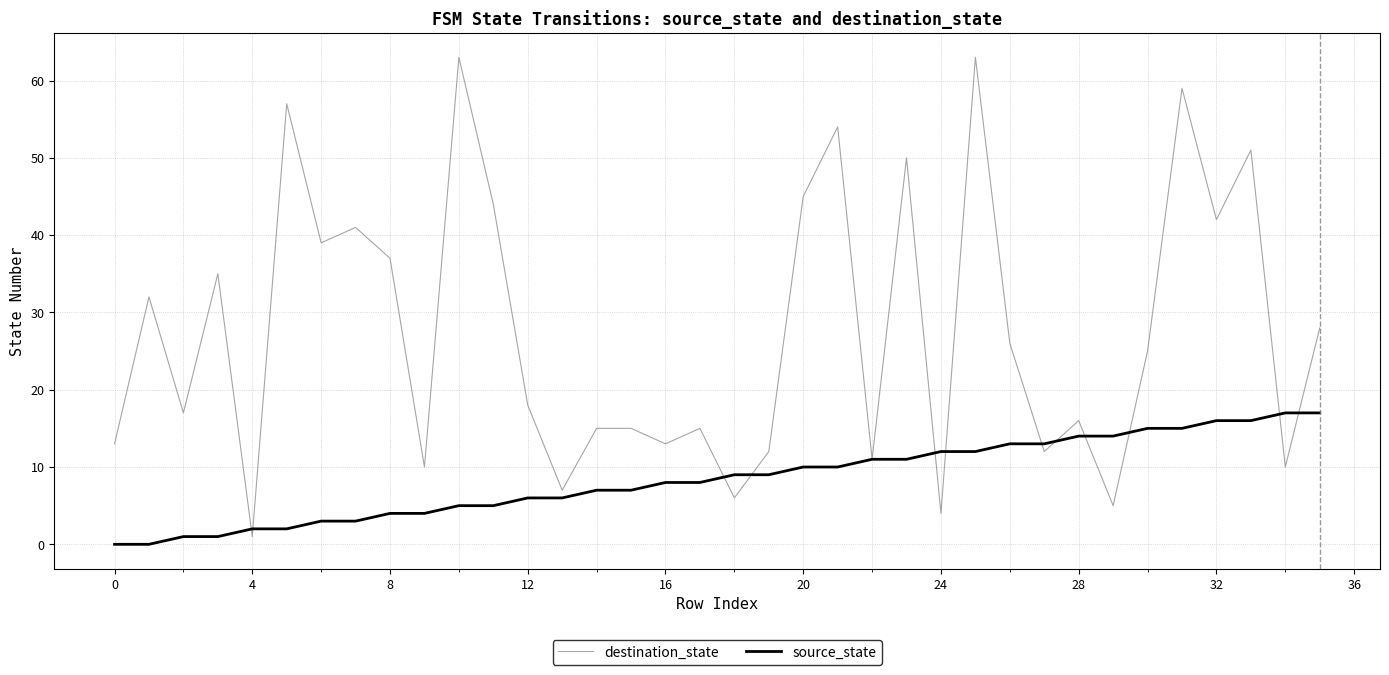

Rank the series by their average value, from lowest to highest.

source_state, destination_state